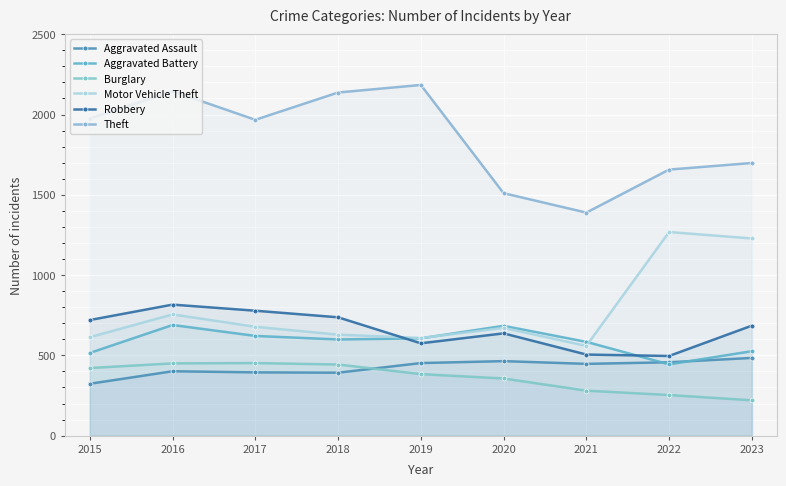

Where is Aggravated Battery nearest to the value 566?

2021